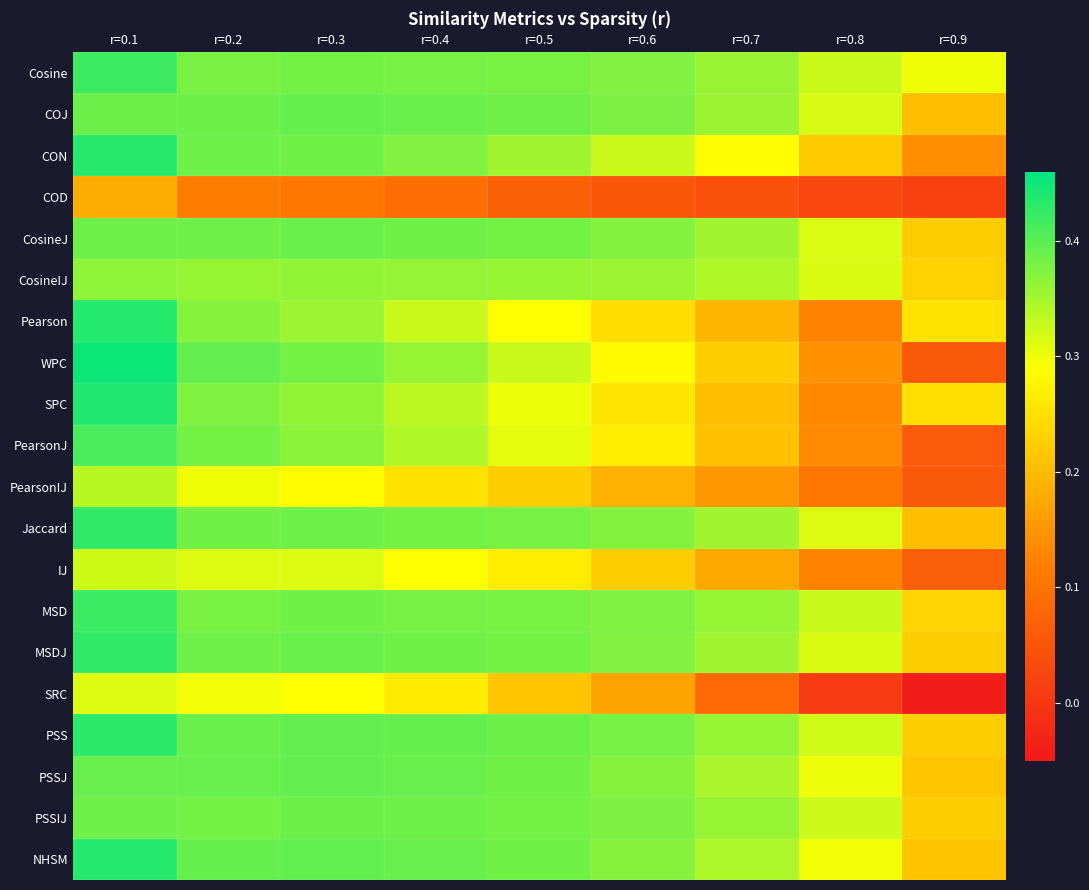

At how many categories does at least one series exceed 0?

9